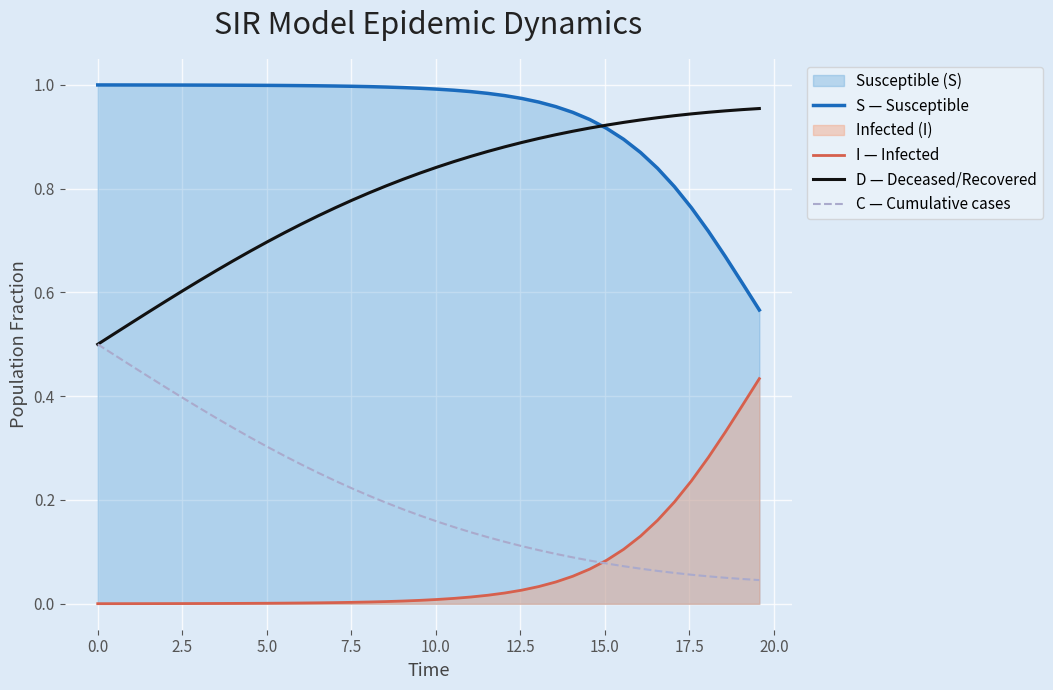

Reading left to right, list all the values displayed in this chart.

S — Susceptible: 1.0	1.0	1.0	1.0	1.0	1.0	1.0	1.0	1.0	1.0	1.0	1.0	1.0	1.0	1.0	1.0	1.0	1.0	1.0	1.0	1.0	1.0	1.0	1.0	1.0	1.0	1.0	1.0	0.9	0.9	0.9	0.9	0.9	0.8	0.8	0.8	0.7	0.7	0.6	0.6
I — Infected: 0.0	0.0	0.0	0.0	0.0	0.0	0.0	0.0	0.0	0.0	0.0	0.0	0.0	0.0	0.0	0.0	0.0	0.0	0.0	0.0	0.0	0.0	0.0	0.0	0.0	0.0	0.0	0.0	0.1	0.1	0.1	0.1	0.1	0.2	0.2	0.2	0.3	0.3	0.4	0.4
D — Deceased/Recovered: 0.5	0.5	0.5	0.6	0.6	0.6	0.6	0.6	0.7	0.7	0.7	0.7	0.7	0.7	0.8	0.8	0.8	0.8	0.8	0.8	0.8	0.9	0.9	0.9	0.9	0.9	0.9	0.9	0.9	0.9	0.9	0.9	0.9	0.9	0.9	0.9	0.9	0.9	1.0	1.0
C — Cumulative cases: 0.5	0.5	0.5	0.4	0.4	0.4	0.4	0.4	0.3	0.3	0.3	0.3	0.3	0.3	0.2	0.2	0.2	0.2	0.2	0.2	0.2	0.1	0.1	0.1	0.1	0.1	0.1	0.1	0.1	0.1	0.1	0.1	0.1	0.1	0.1	0.1	0.1	0.1	0.0	0.0